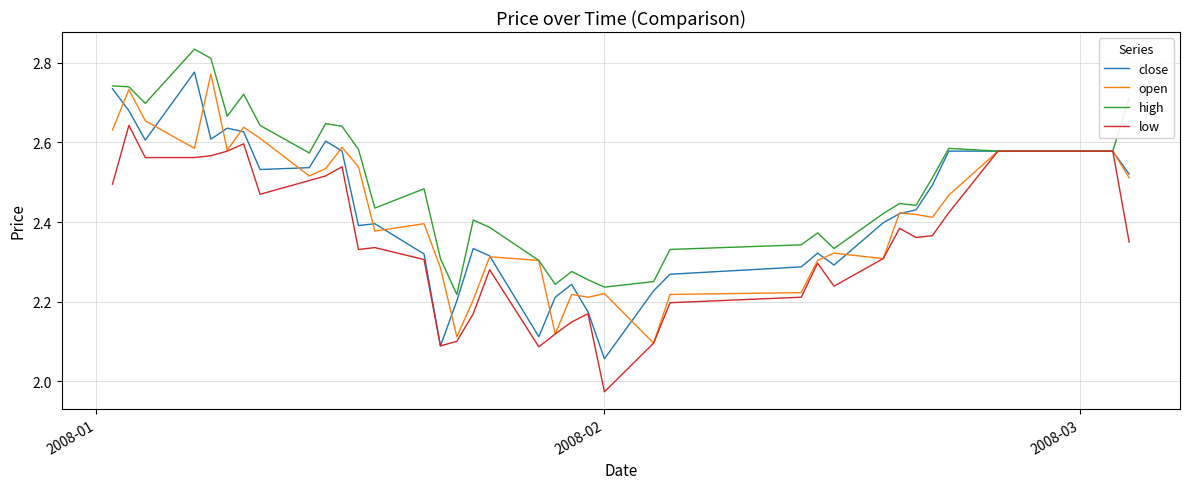

Which series has the largest total across all categories?

high